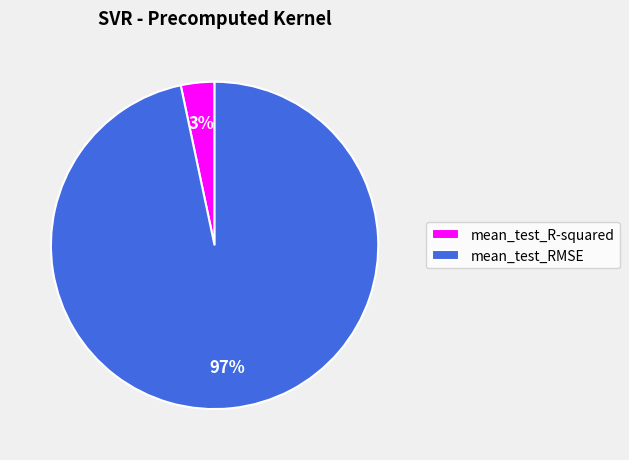

Rank the categories by value from lowest to highest.

mean_test_R-squared, mean_test_RMSE